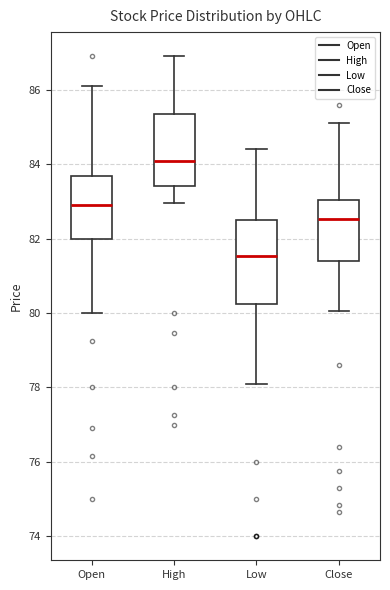

Which box is the tallest, from its lower edge to its upper edge?

Low